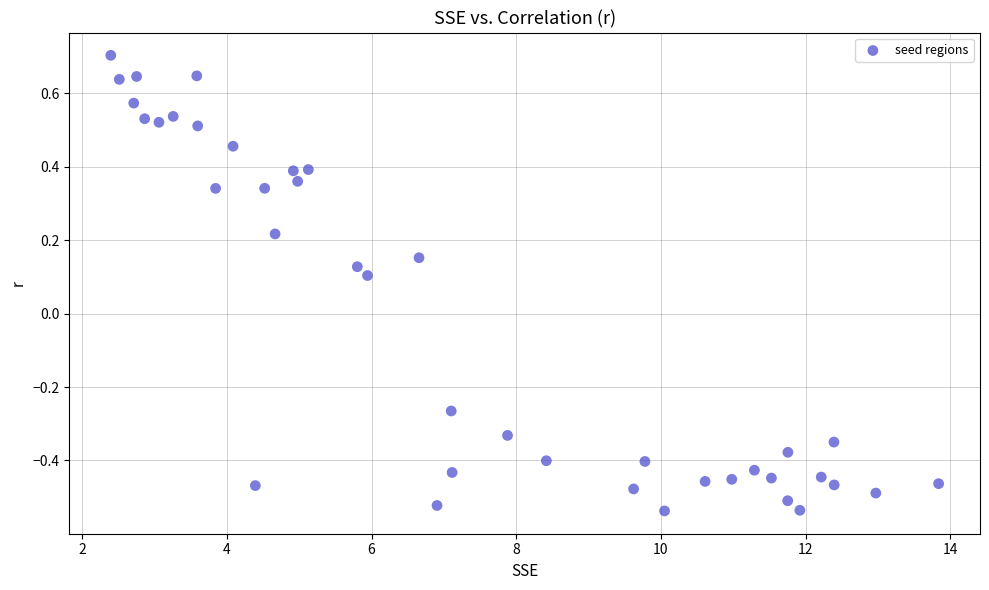

What is the range of X values (max minus min)?

11.4